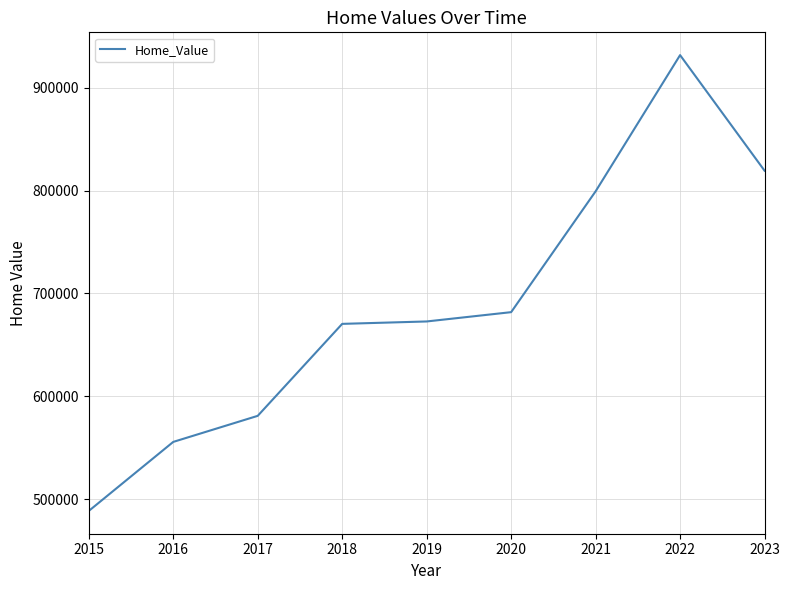

Approximately how many times larger is the value at 2023 compared to 2022?

0.9